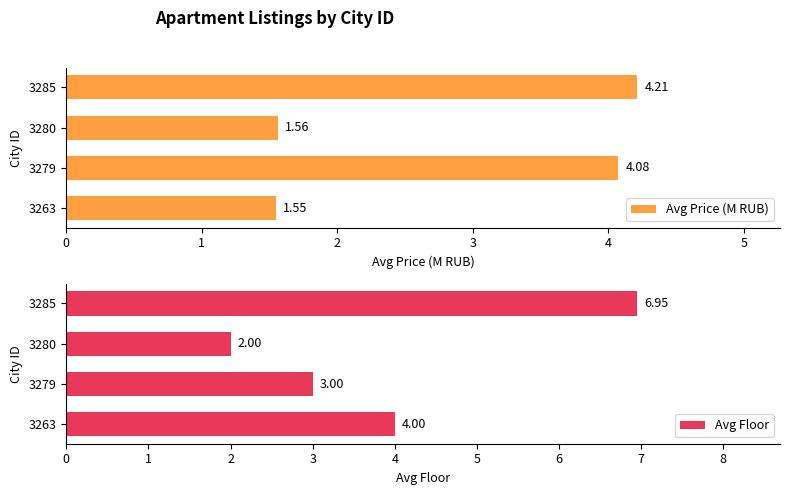

Rank the categories by Avg Price (M RUB) value from highest to lowest.

3285, 3279, 3280, 3263